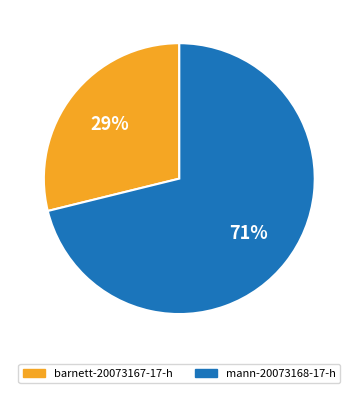

Between mann-20073168-17-h and barnett-20073167-17-h, which is larger?

mann-20073168-17-h